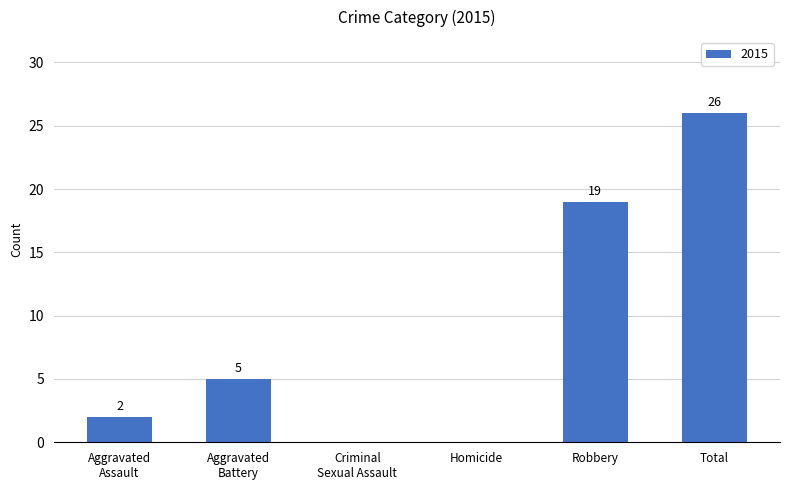

How many positive values are there?

4